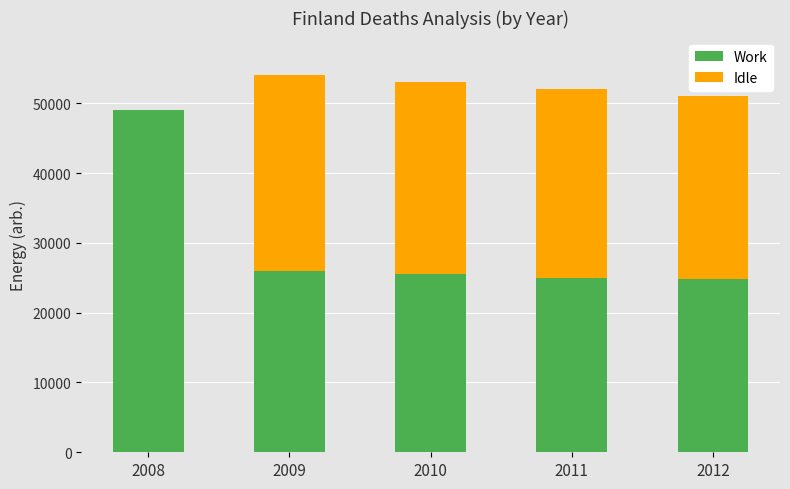

What value does the Work series have at 2009?

26000